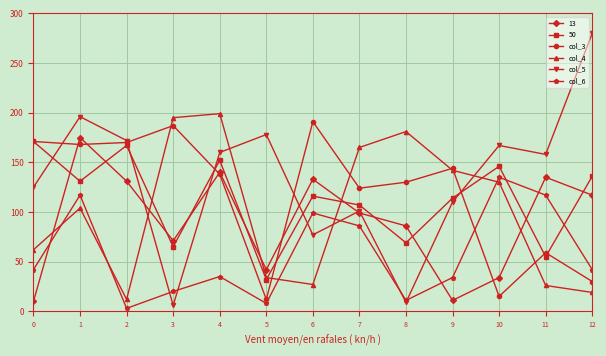

Is the value of col_5 at 6 greater than the value of col_4 at 0?

Yes